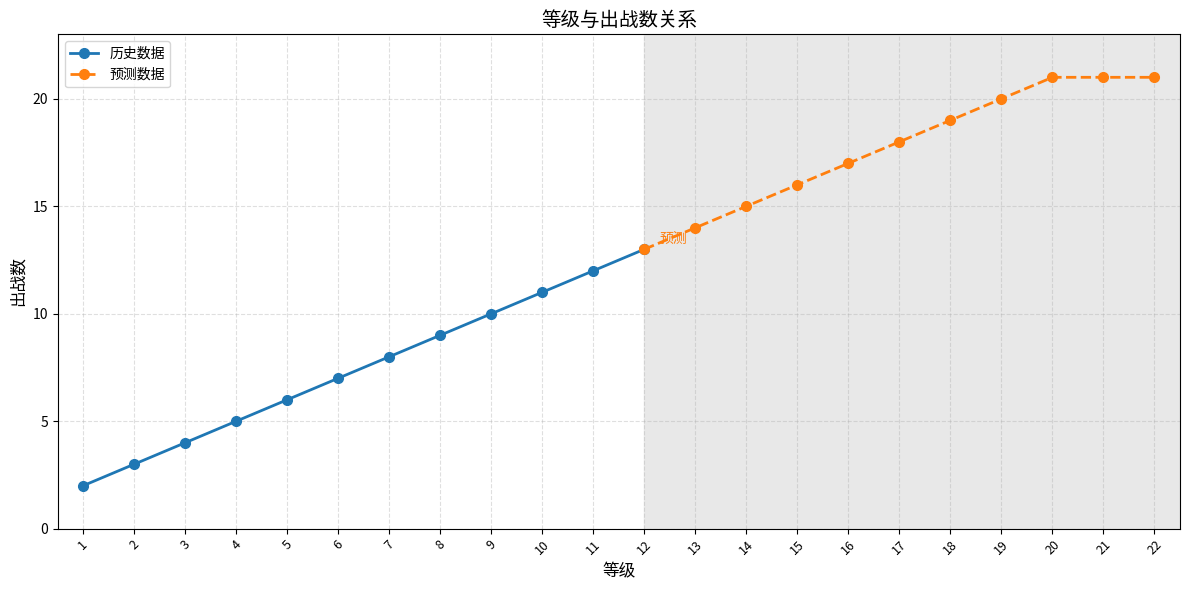

Which has a higher value, 14 or 9?

14